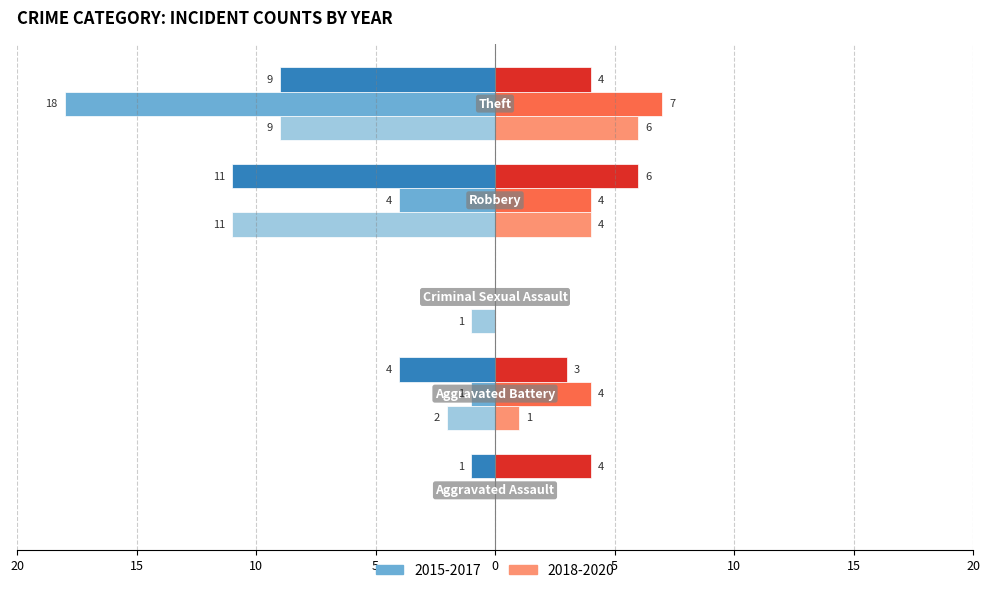

Are the bars horizontal?

Yes